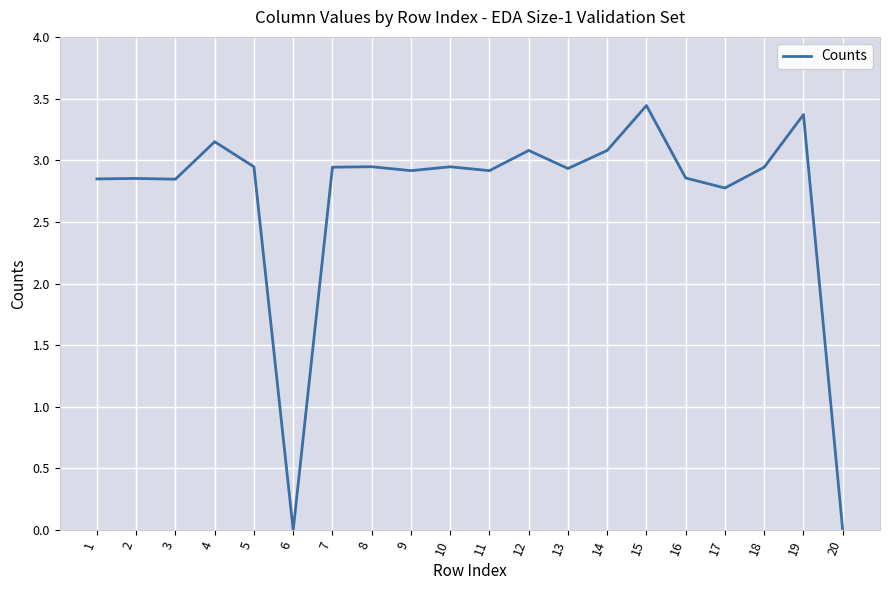

Between 14 and 9, which is larger?

14